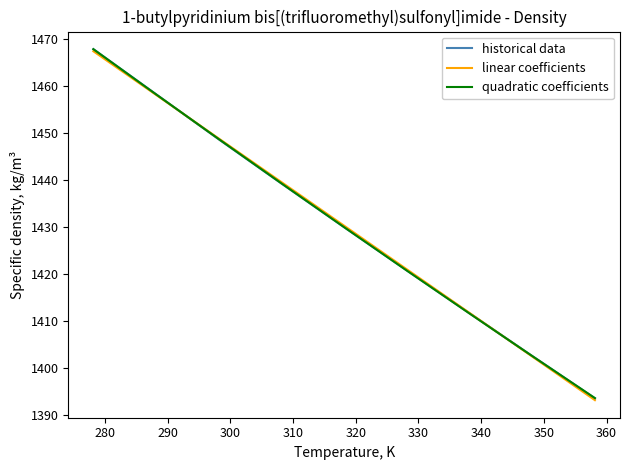

Which series has the largest range (max minus min)?

historical data